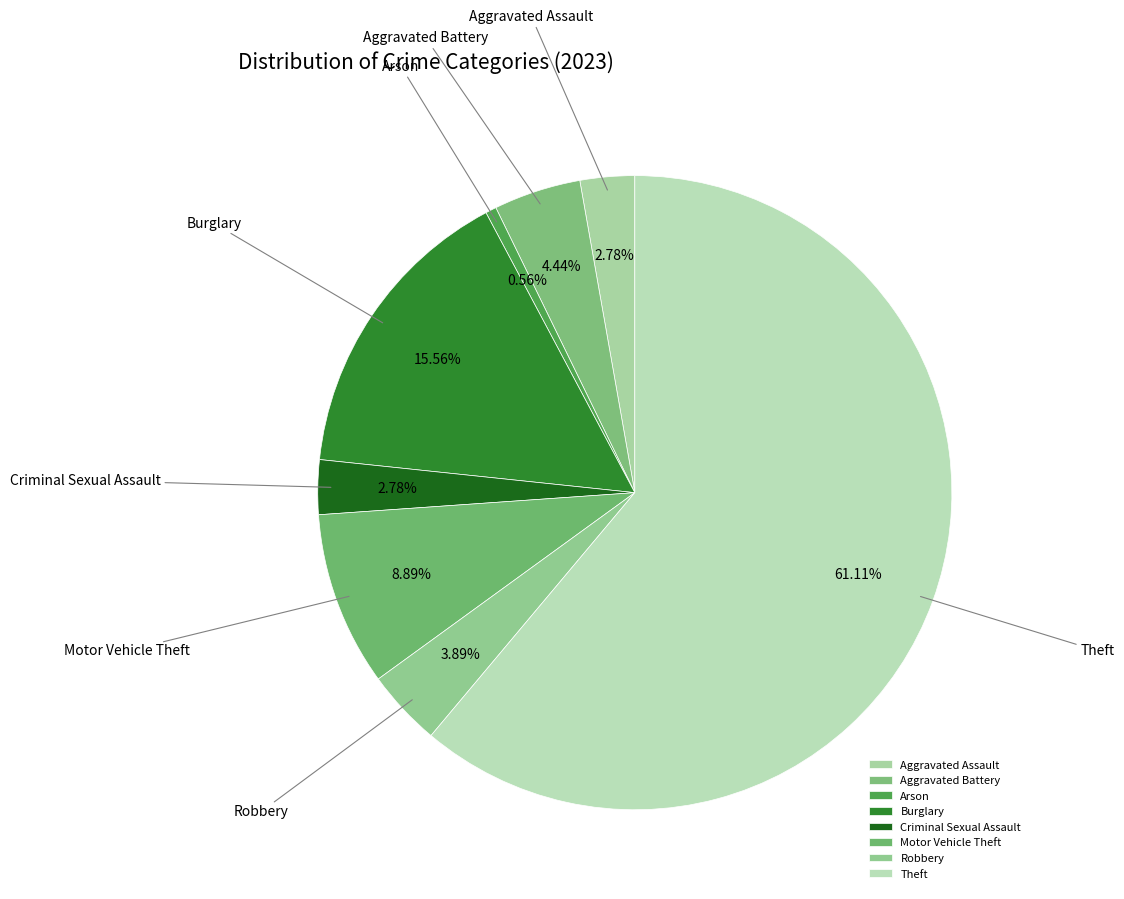

What percentage is NOT represented by Theft?

38.9%